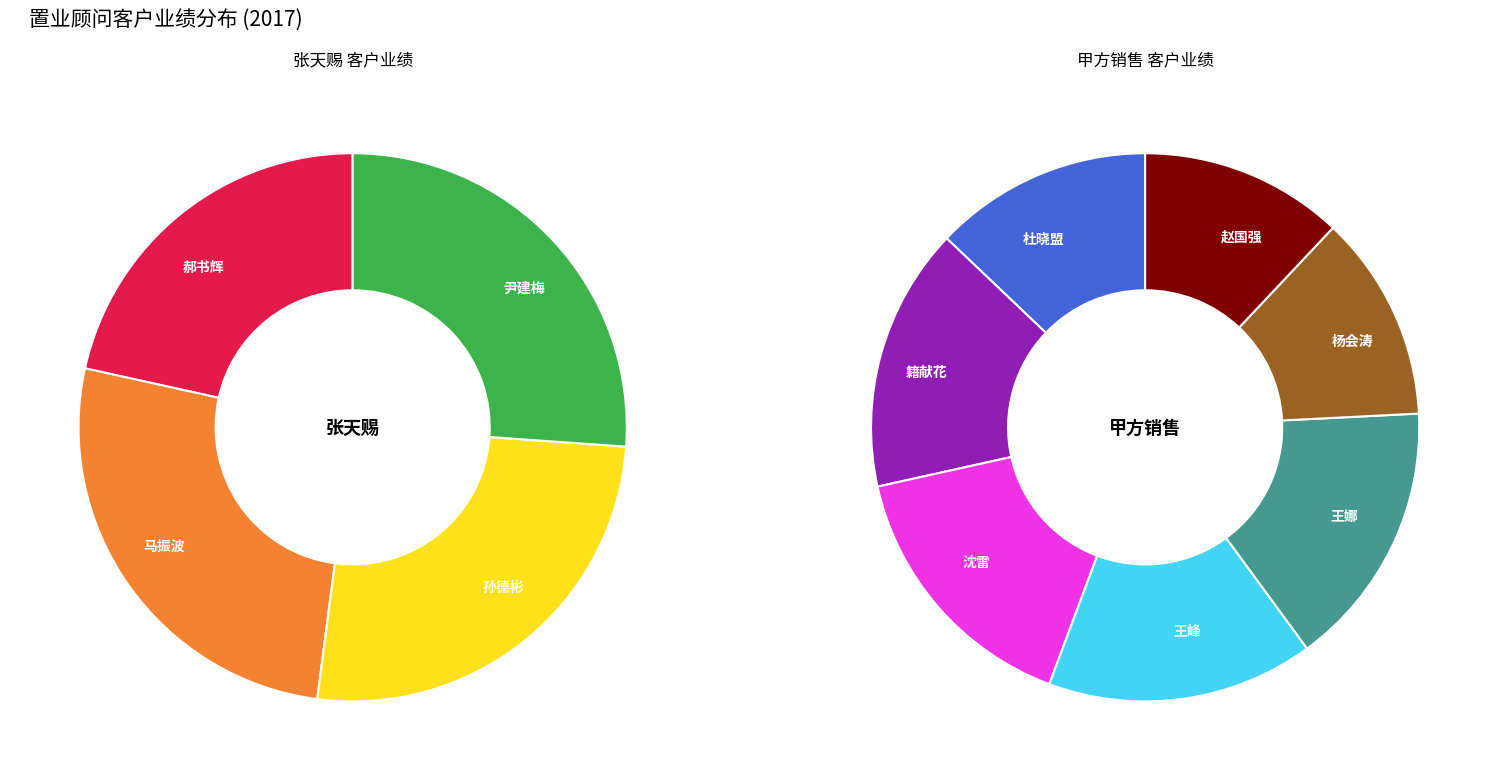

Is 马振波 the majority of the pie?

No